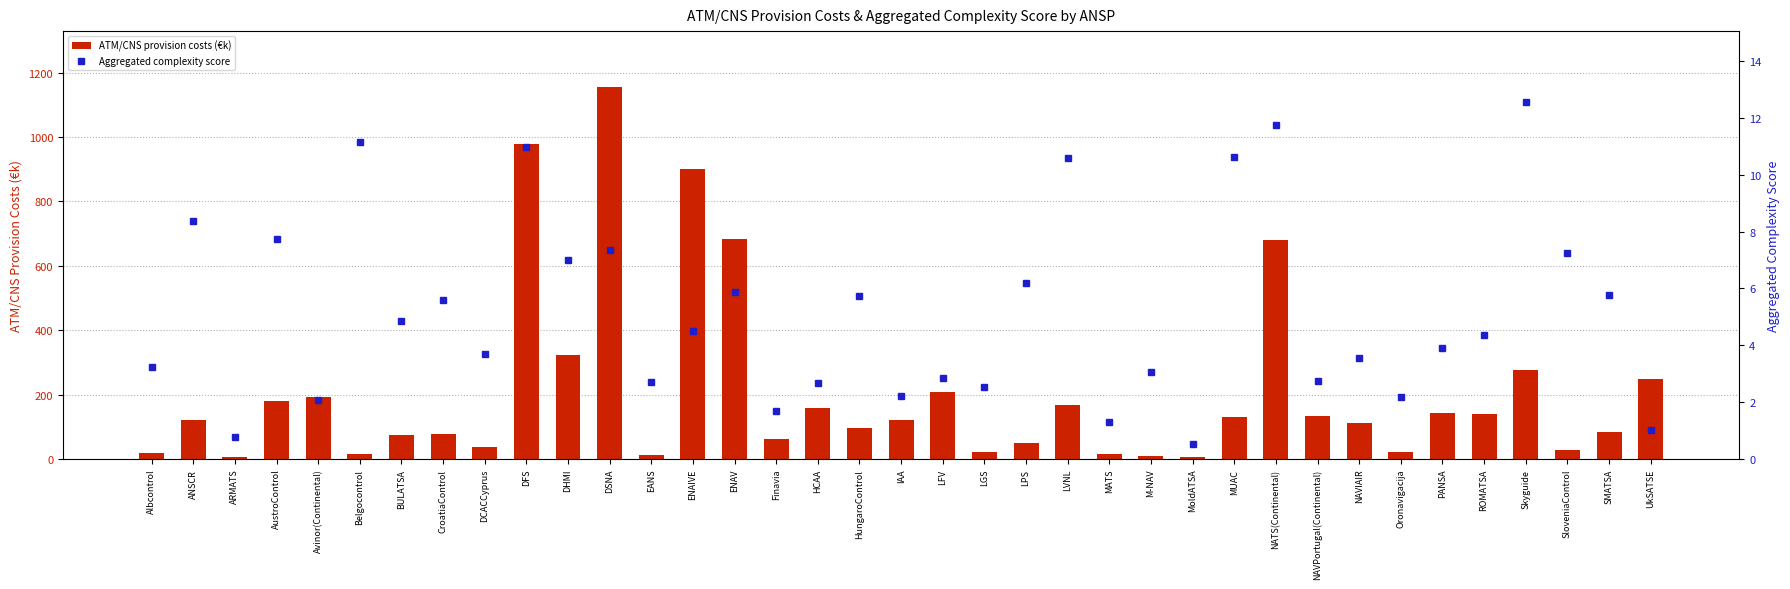

How many values in the ATM/CNS provision costs (€k) series are below 121?

18